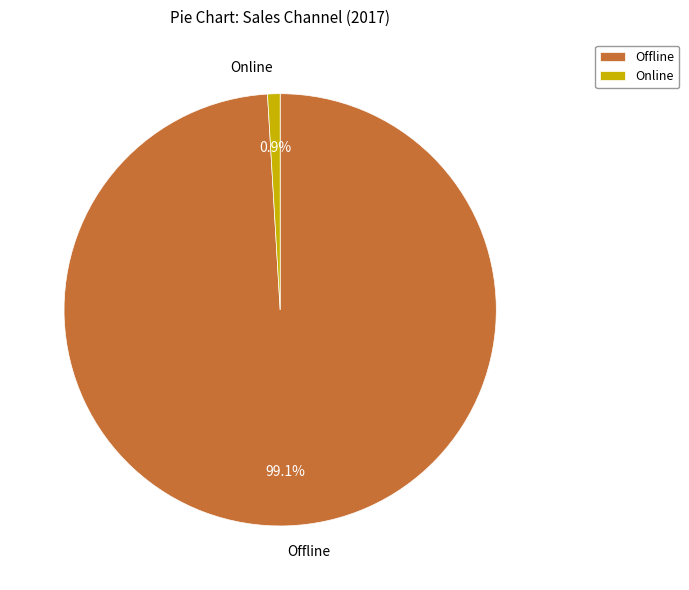

To the nearest percent, what percentage of the pie is Offline?

99%